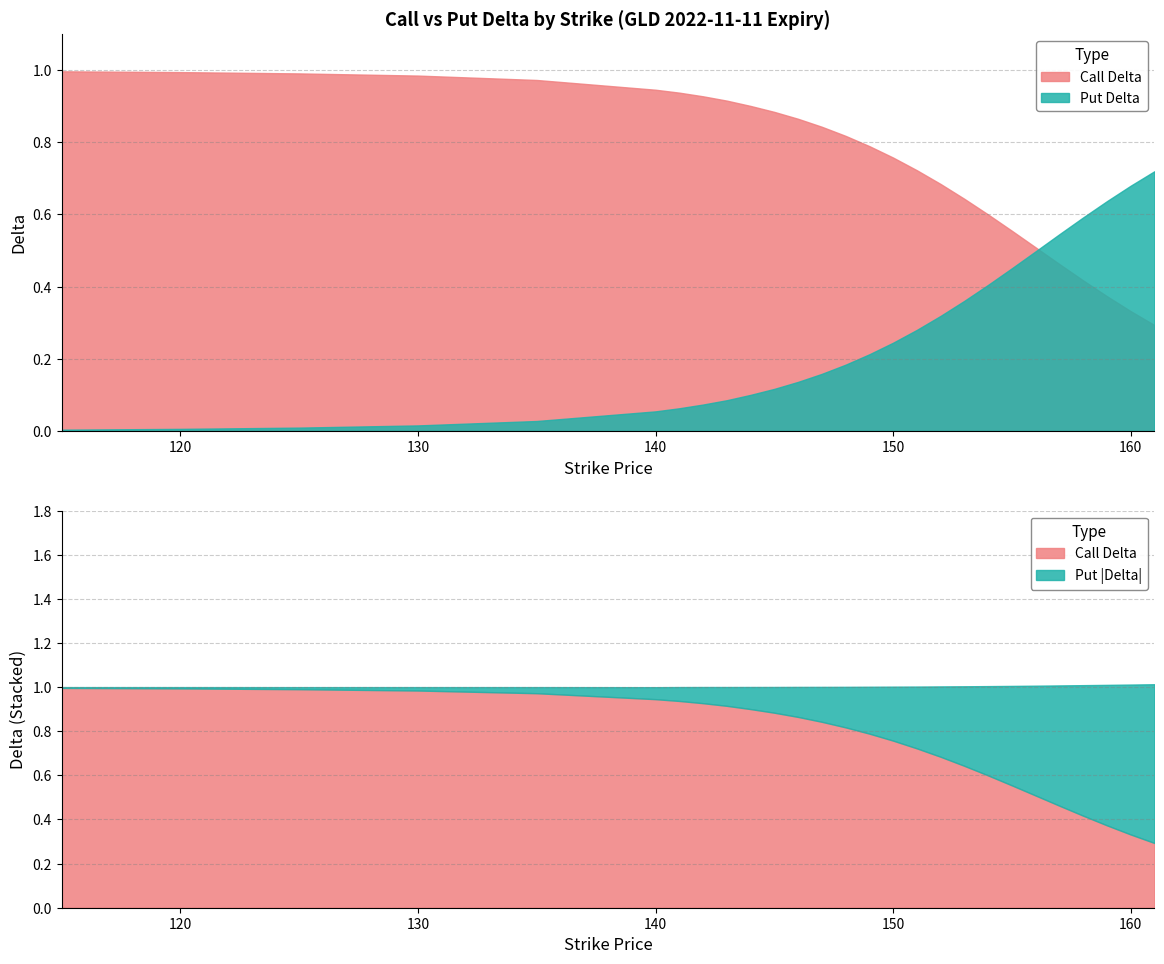

How many lines are shown in the chart?

2